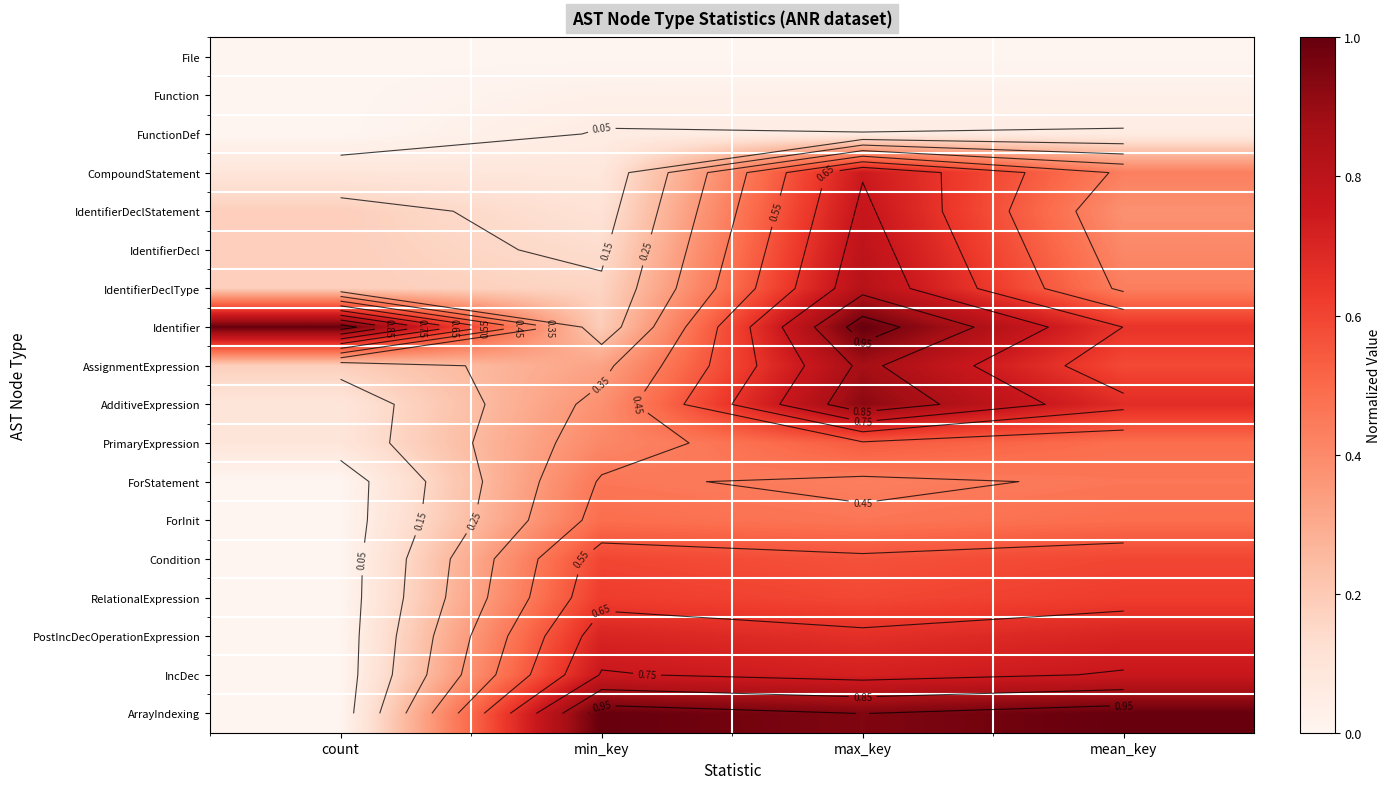

What is the difference between the AdditiveExpression values at min_key and count?

0.3